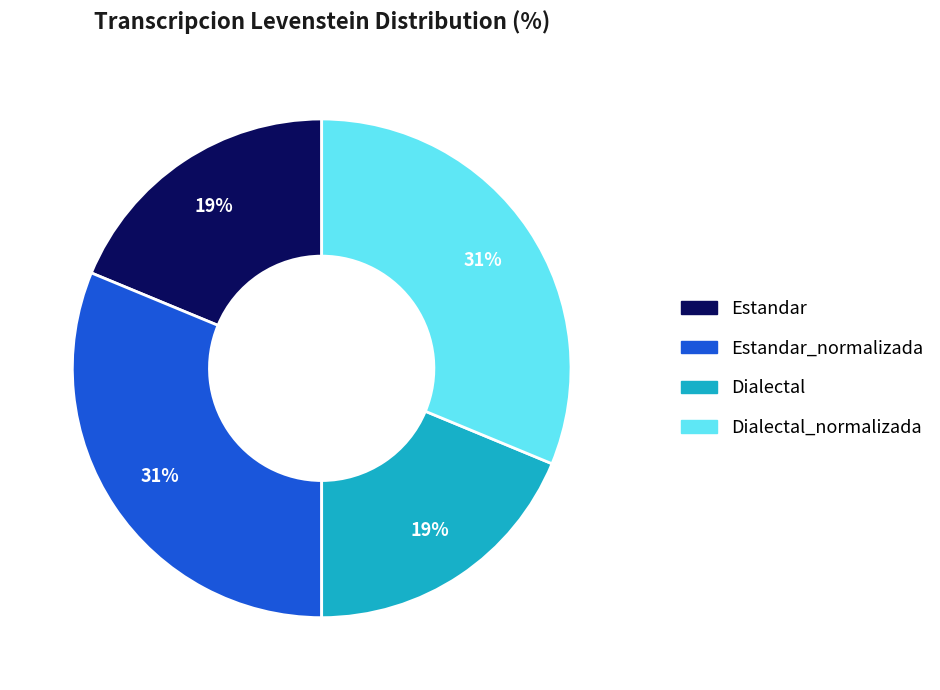

Between Dialectal_normalizada and Dialectal, which is larger?

Dialectal_normalizada